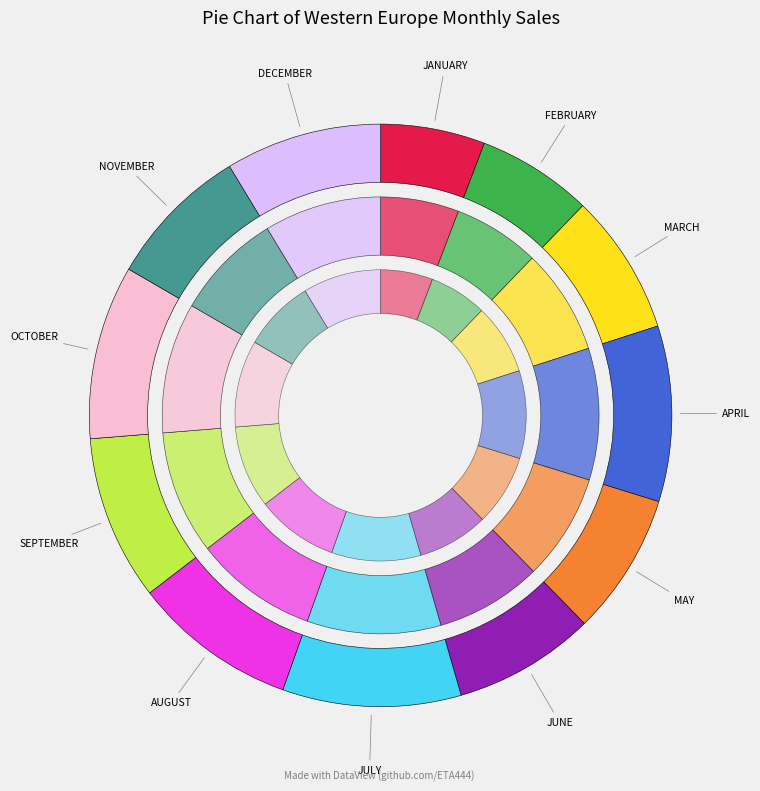

What is the largest slice in the pie chart?

JULY